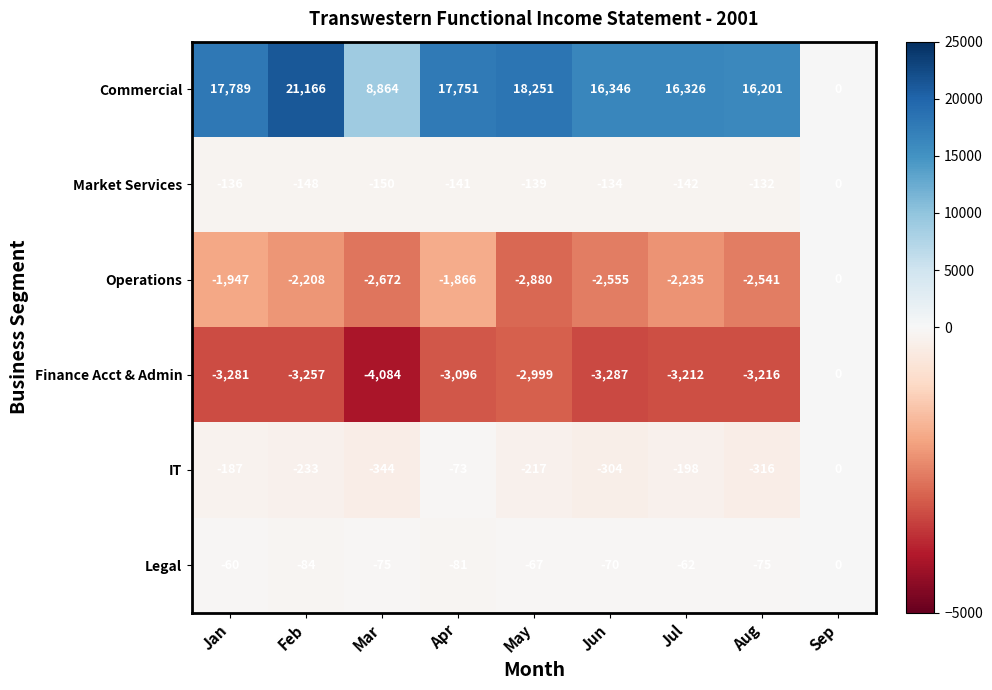

What is the approximate value of Legal at Aug?

-75